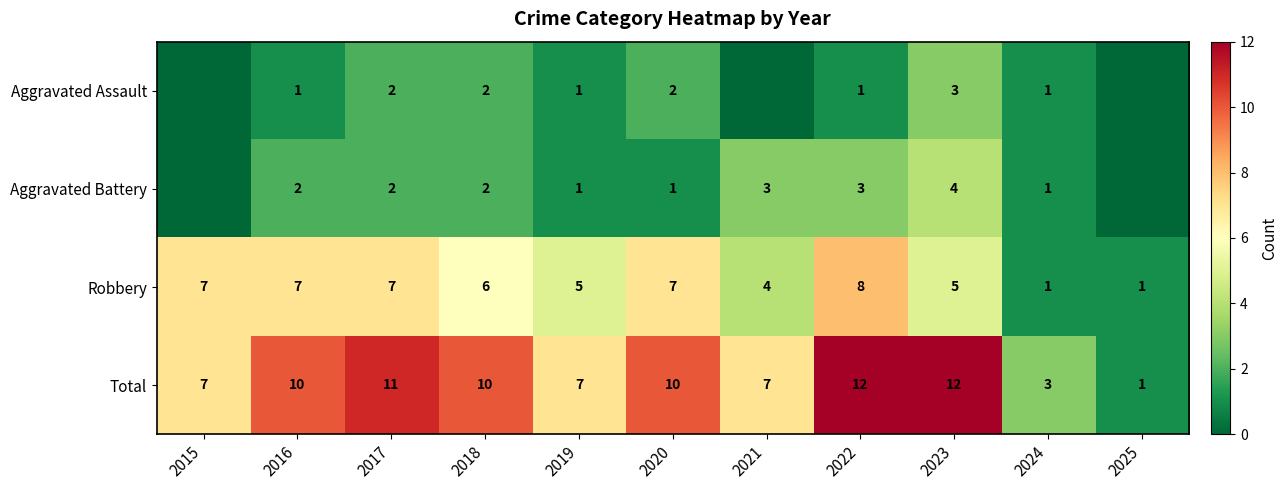

Rank the series at 2023 from highest to lowest value.

Total, Robbery, Aggravated Battery, Aggravated Assault